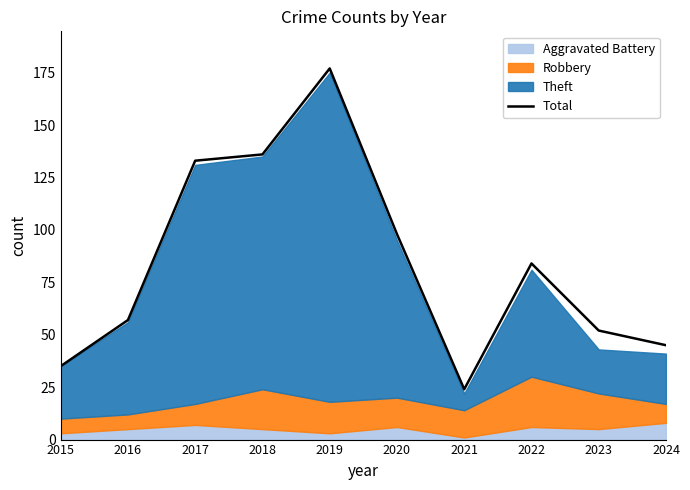

What is the difference between the maximum and minimum values?

153